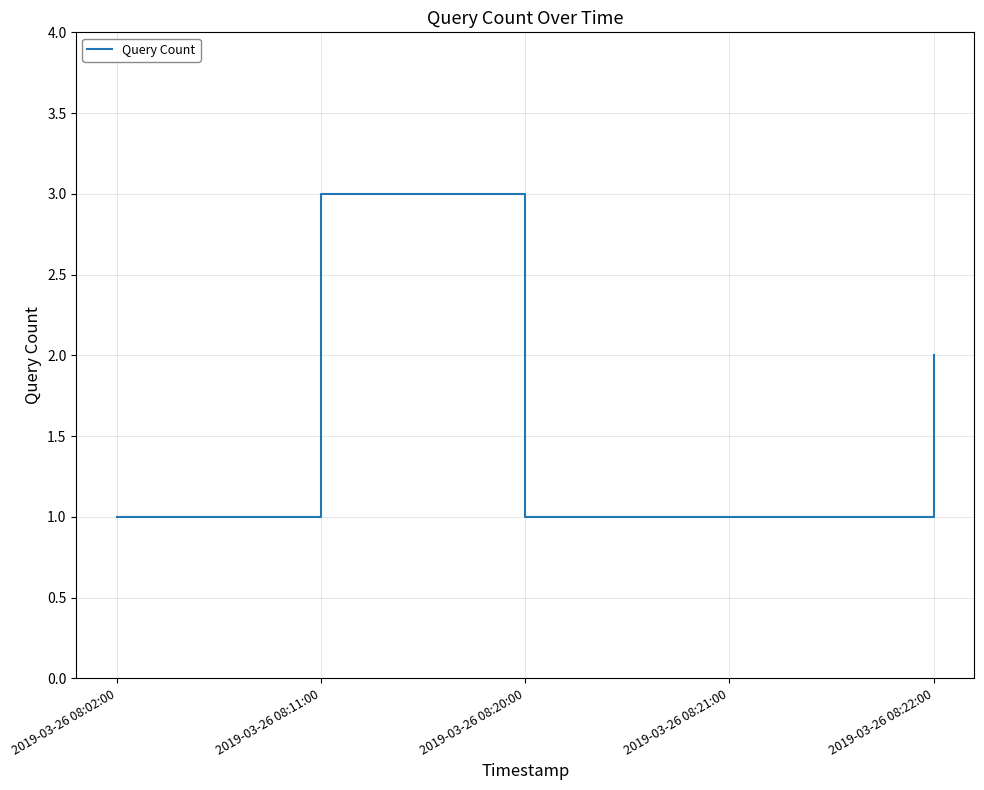

How many values are between 1 and 2?

4